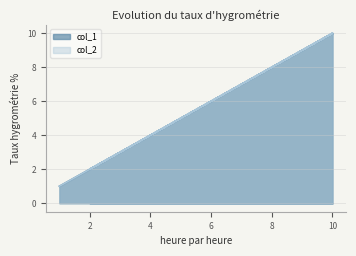

List the labels in order of col_2 value, smallest first.

1, 2, 2, 3, 4, 4, 5, 6, 6, 7, 8, 8, 9, 10, 10